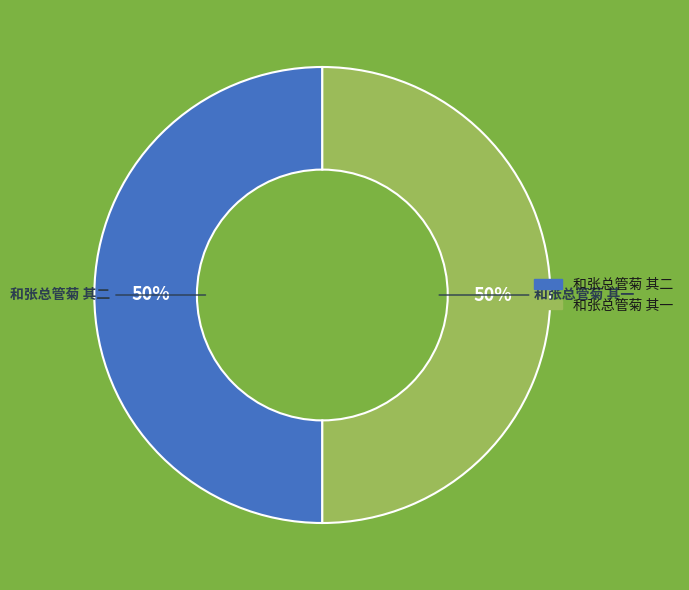

How many slices are in this pie chart?

2